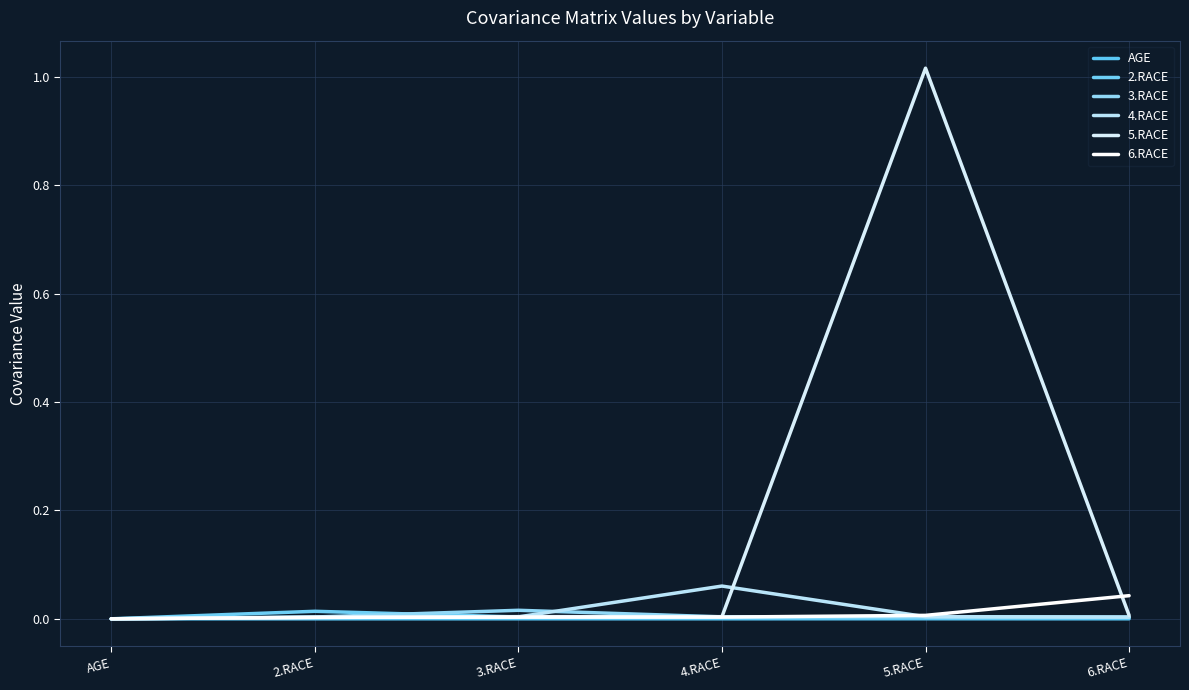

Rank the categories by 5.RACE value from lowest to highest.

AGE, 2.RACE, 4.RACE, 3.RACE, 6.RACE, 5.RACE